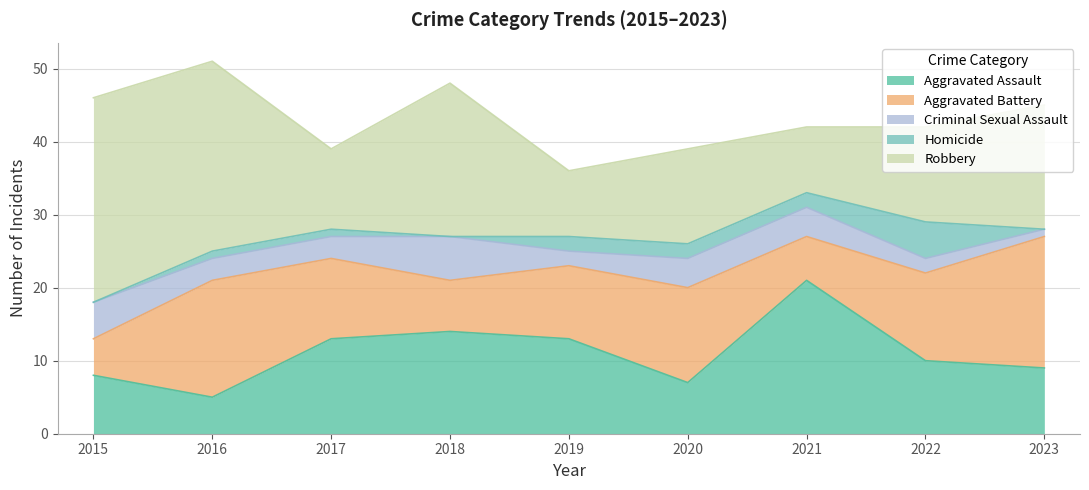

Which series ends up on top after the final intersection of Aggravated Assault and Robbery?

Robbery